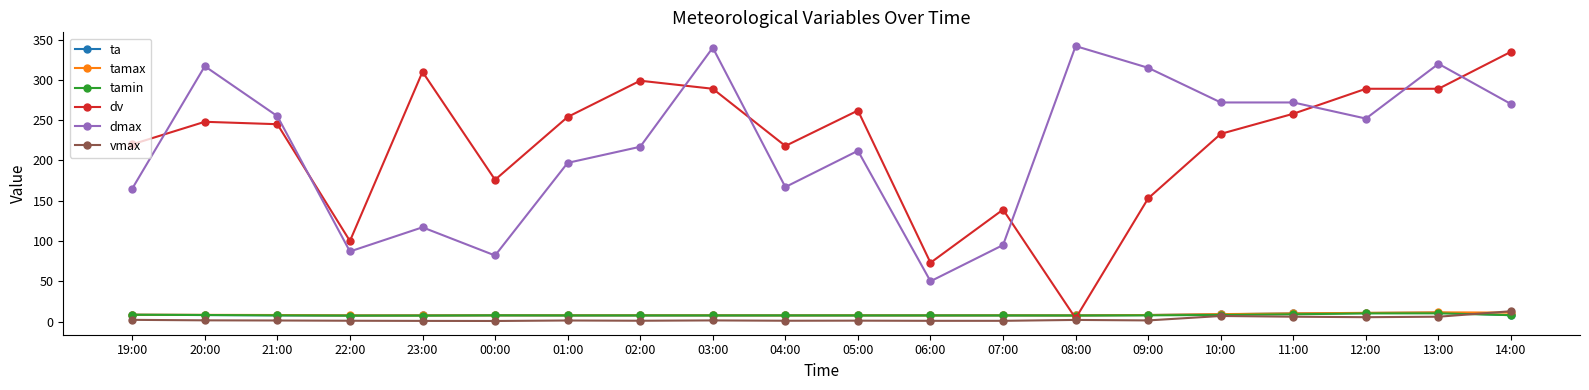

Which series changed the most between 21:00 and 14:00?

dv